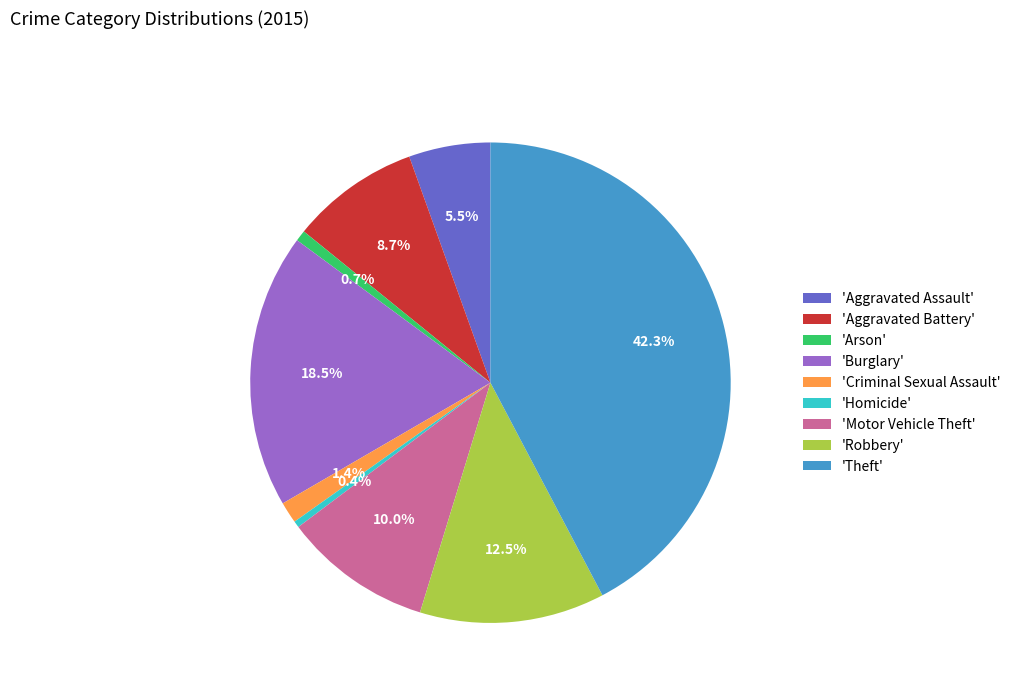

Which has a higher value, 'Criminal Sexual Assault' or 'Arson'?

'Criminal Sexual Assault'